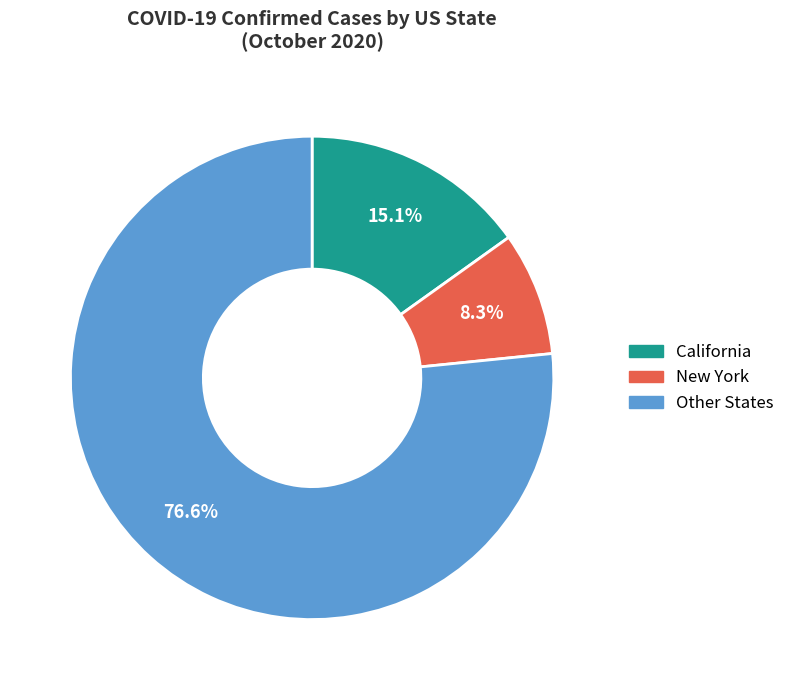

Is there any slice that represents more than half of the pie?

Yes